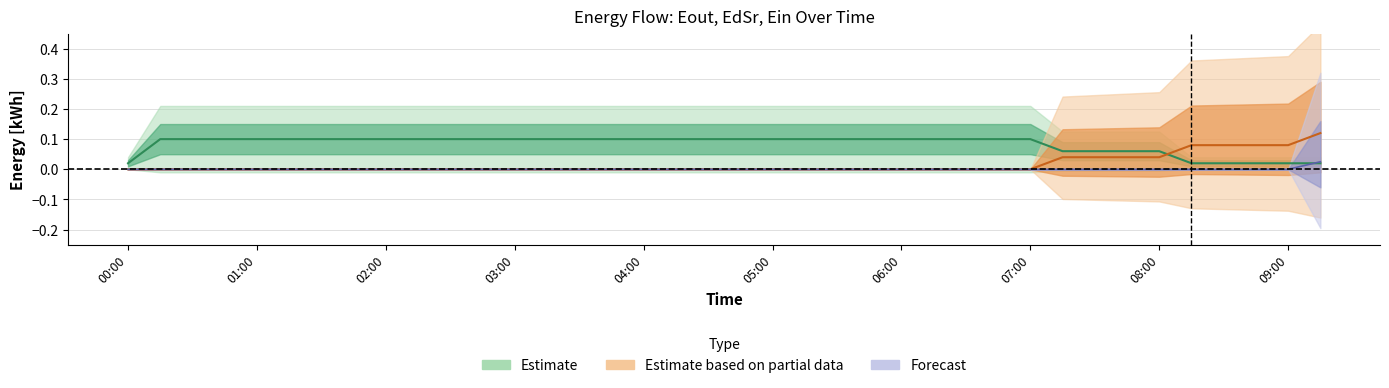

The value of Eout at 09:00 is 0.0. True or false?

True